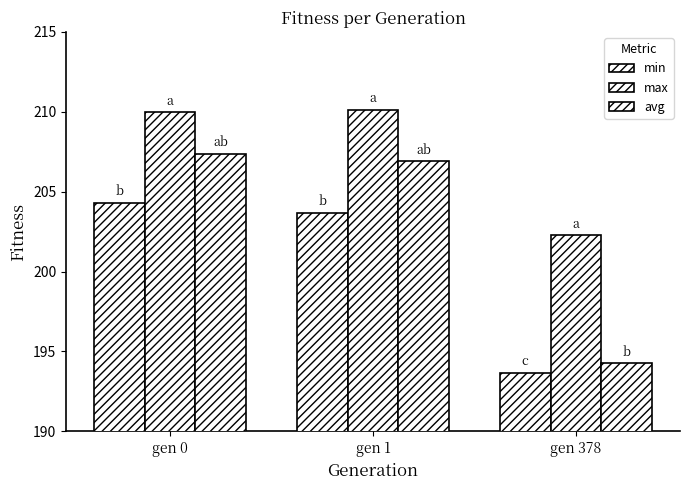

Which series has the widest spread of values?

avg